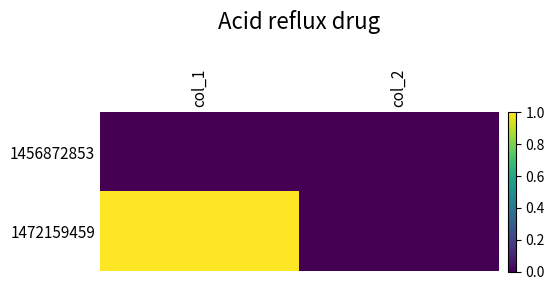

List the series in order of their peak value, highest first.

1472159459, 1456872853